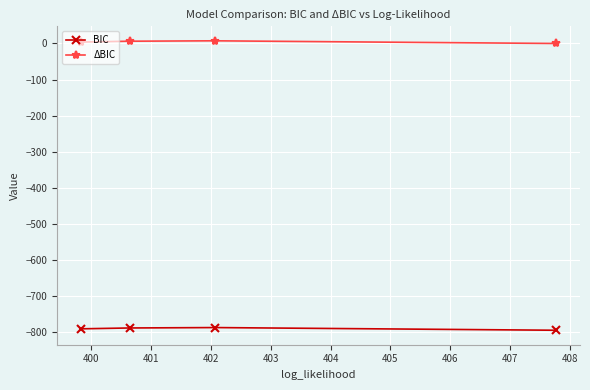

True or false: BIC and ΔBIC cross at least once.

False